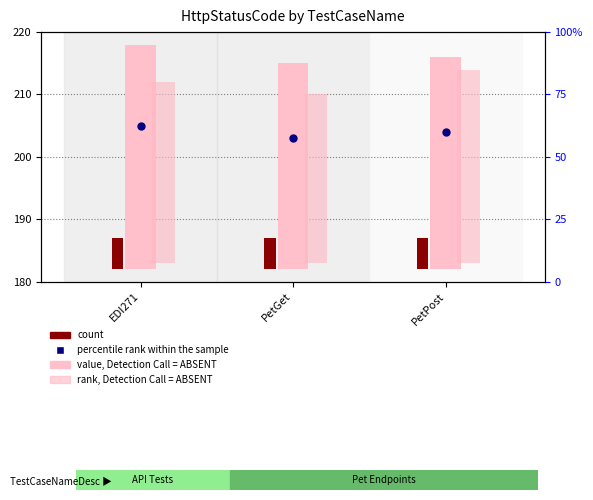

At which category is the sum across all series the highest?

EDI271